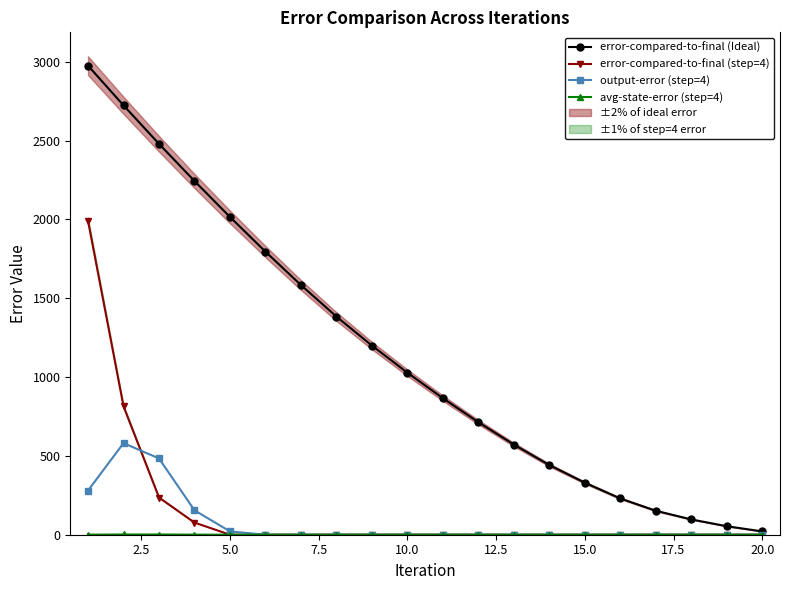

At how many categories does at least one series exceed 342?

14